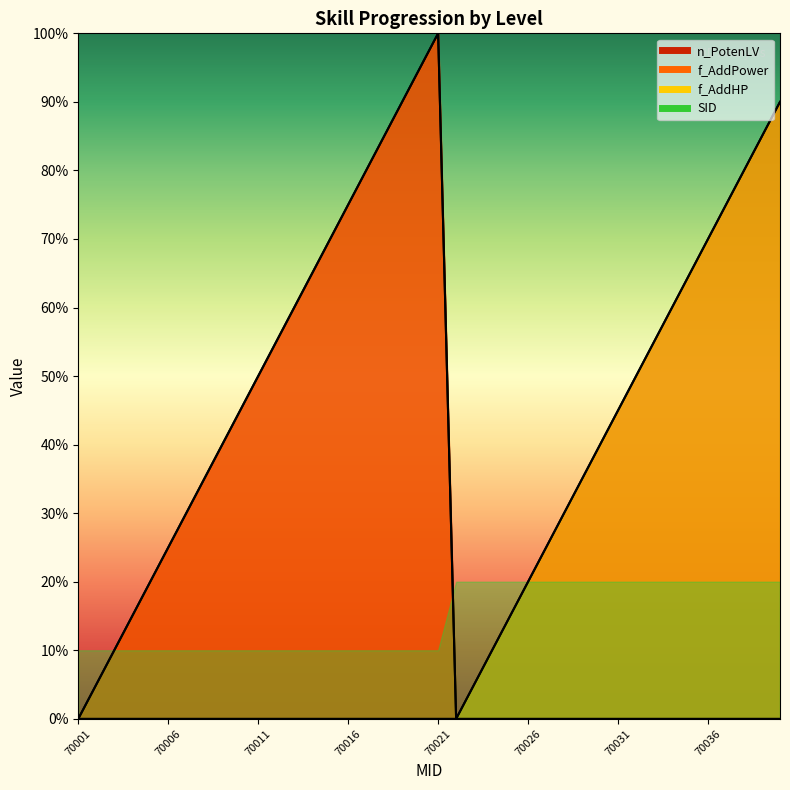

Is the value of f_AddHP at 70016 greater than the value of n_PotenLV at 70005?

No